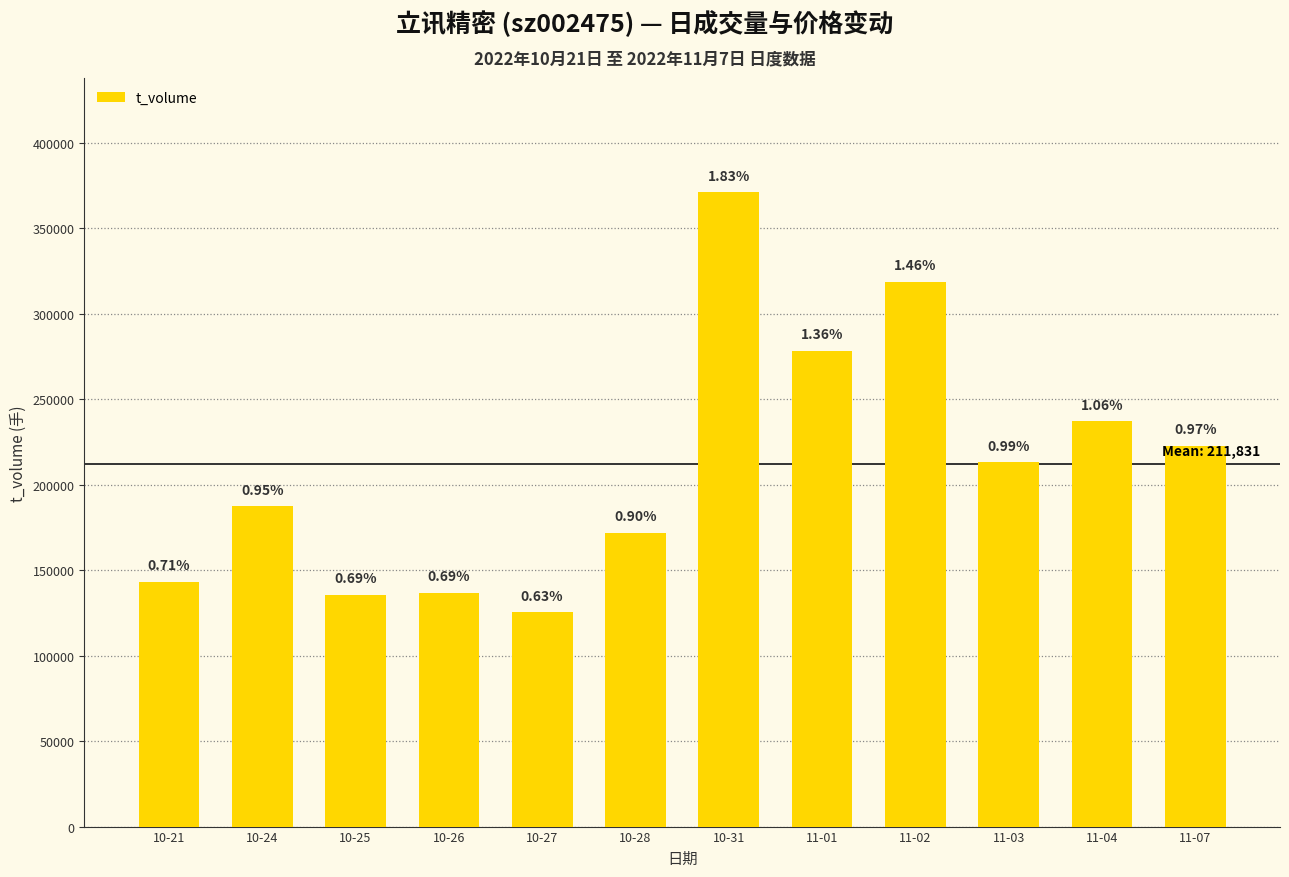

Where does the data first go above 213145?

10-31